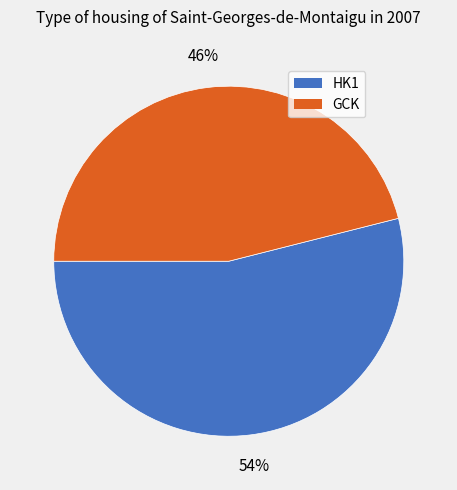

Between GCK and HK1, which is larger?

HK1